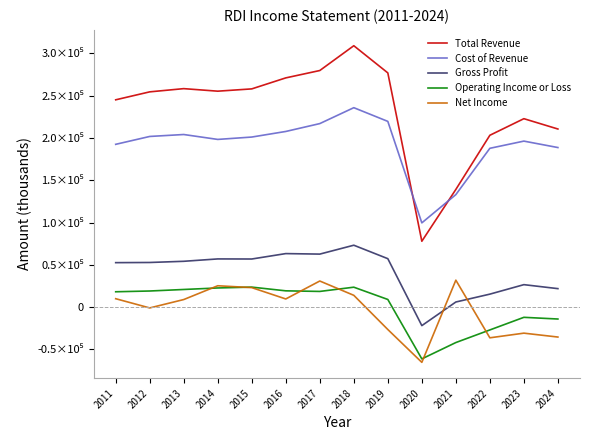

True or false: Cost of Revenue and Net Income cross at least once.

False